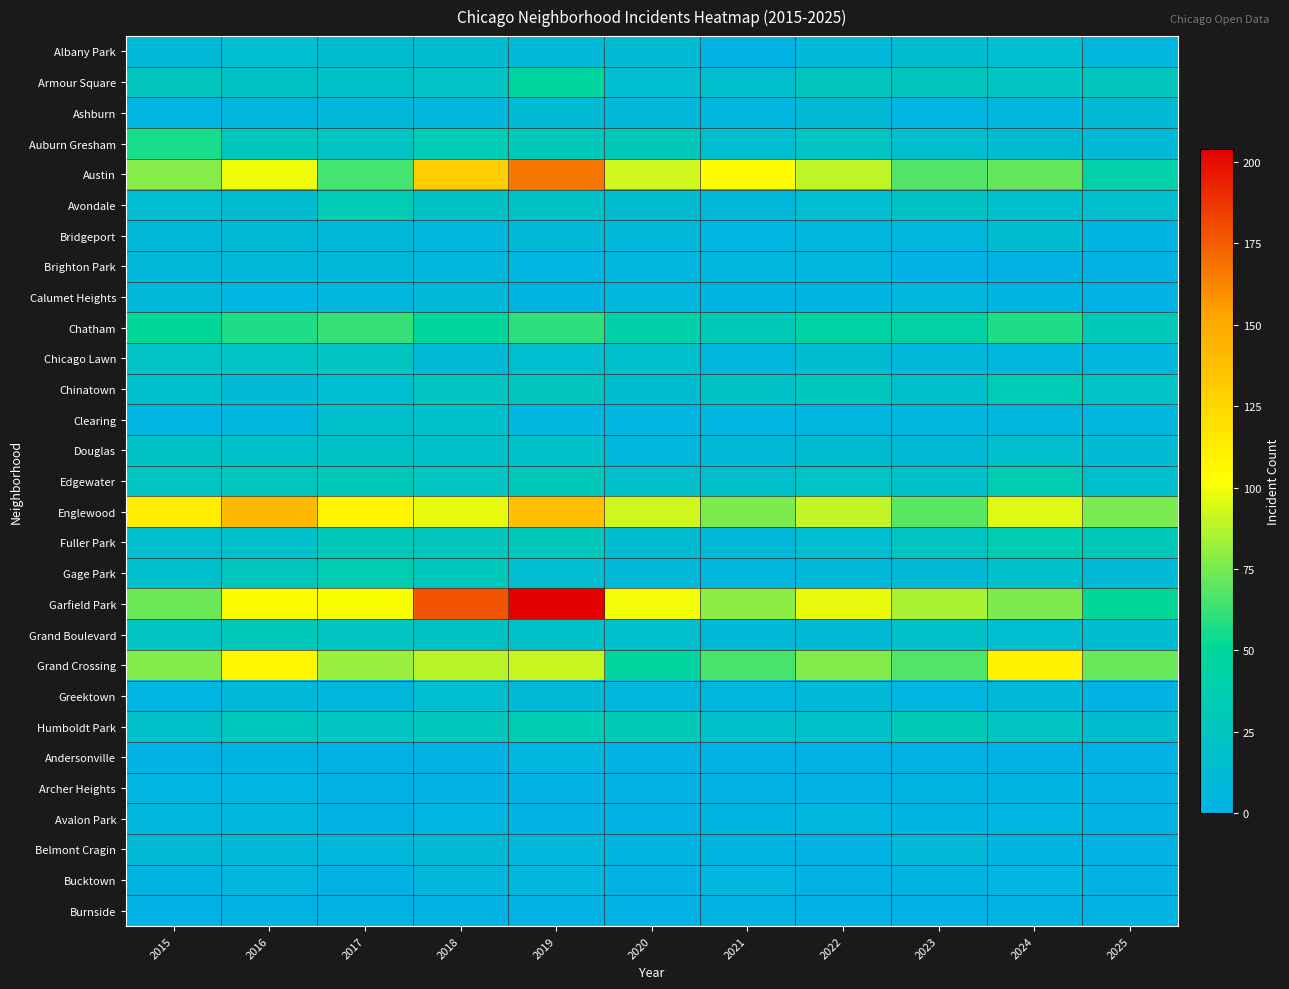

Which series has the largest total across all categories?

Garfield Park